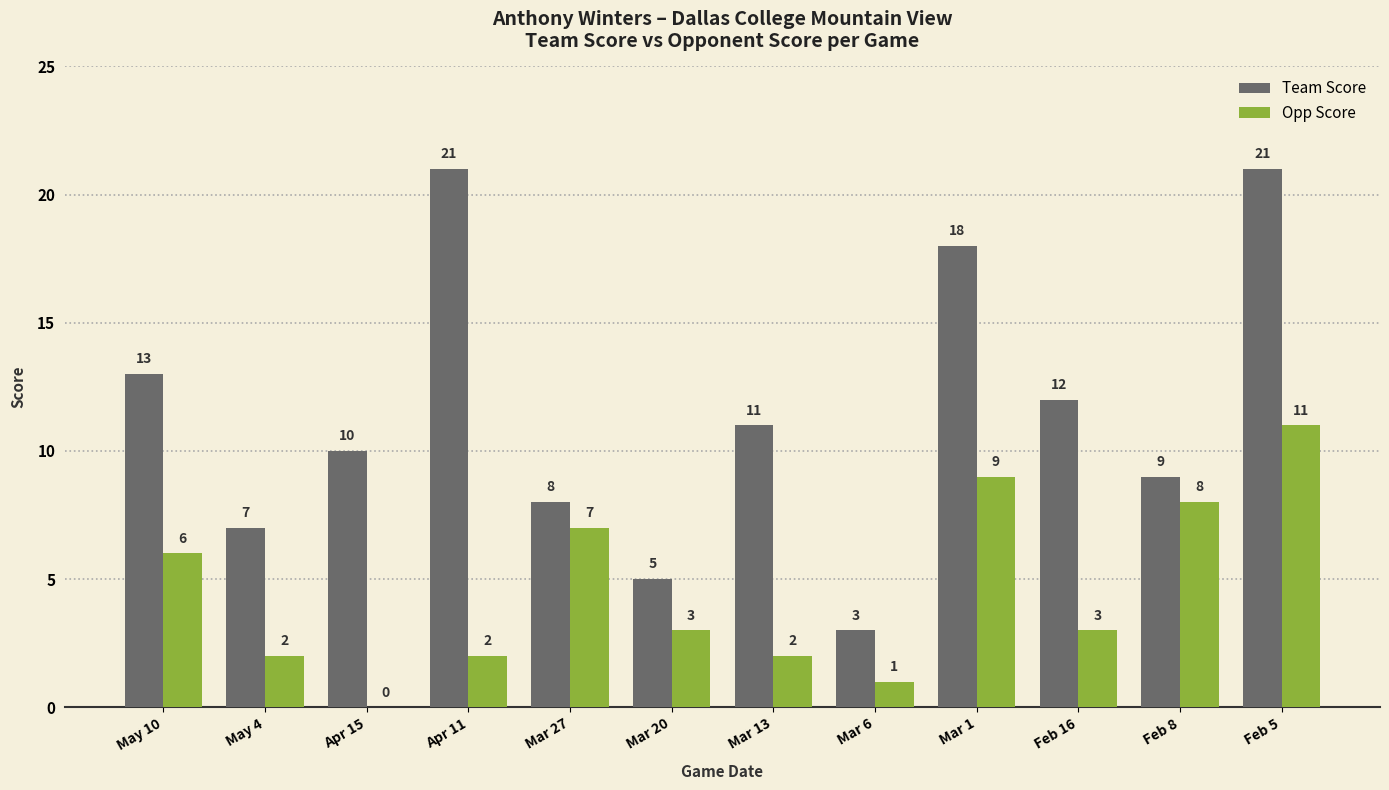

How many groups of bars are there?

12